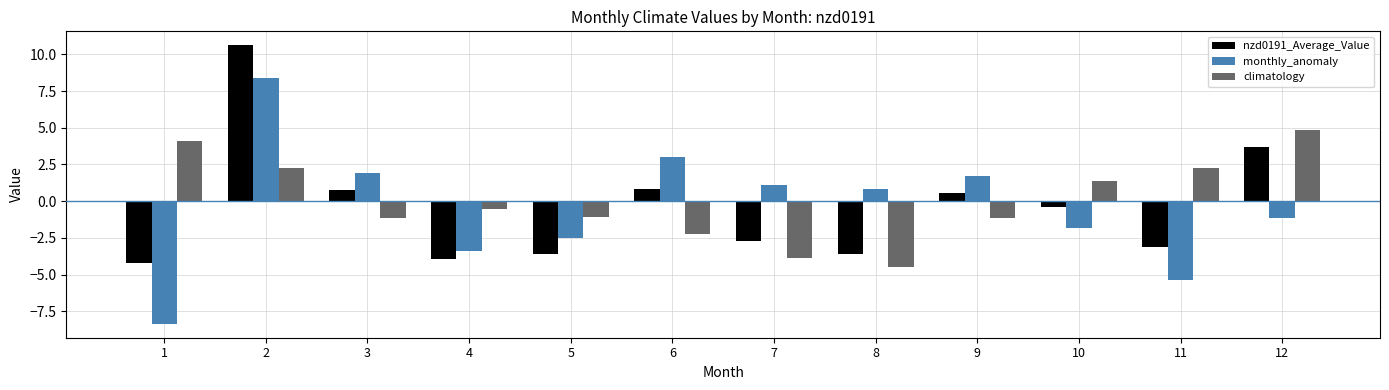

Which category has the lowest value in the climatology series?

8